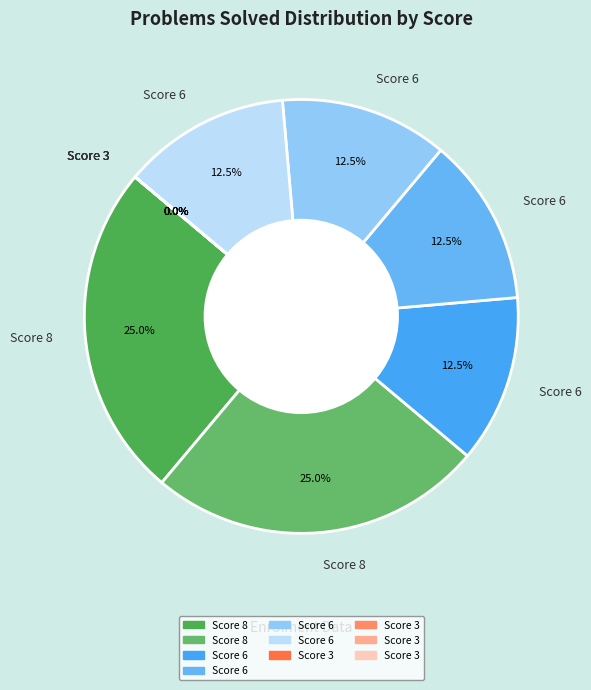

Count the number of slices in the pie.

10